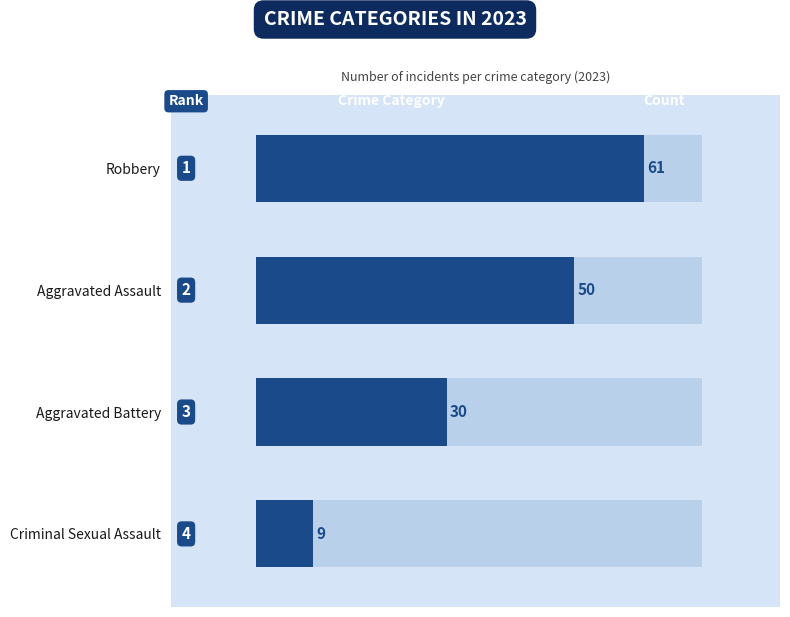

Is it true that the value at Robbery is 40?

False